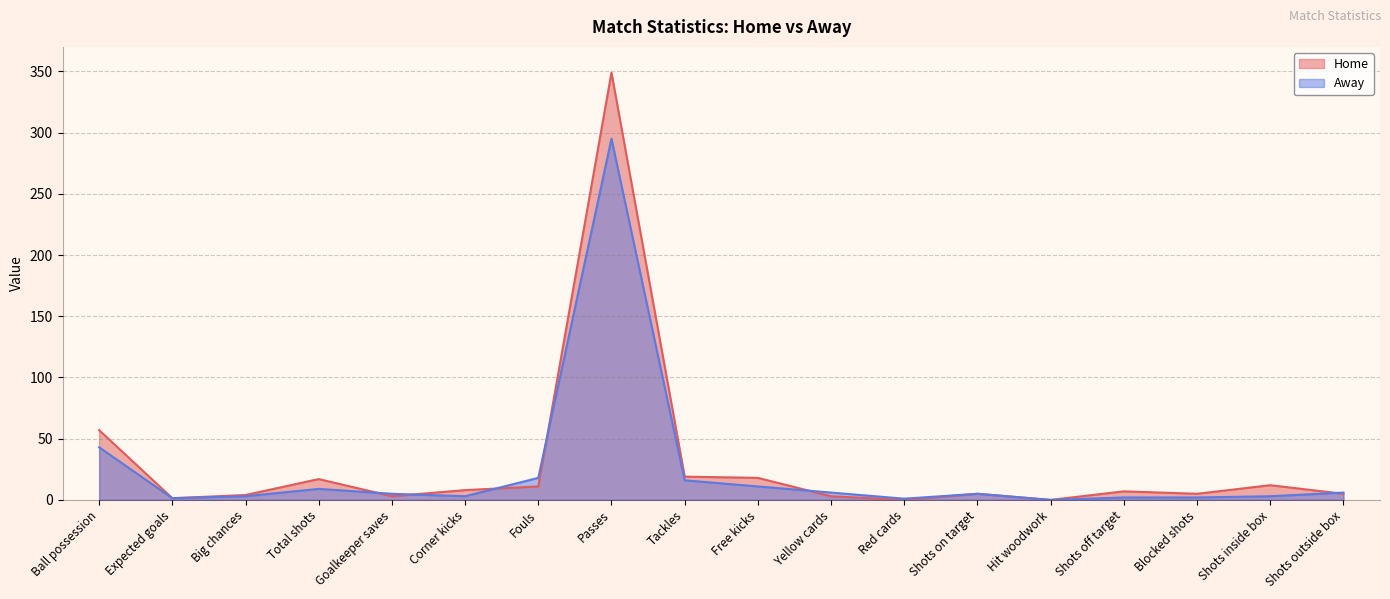

True or false: Away has more than 1 interior local peaks.

True